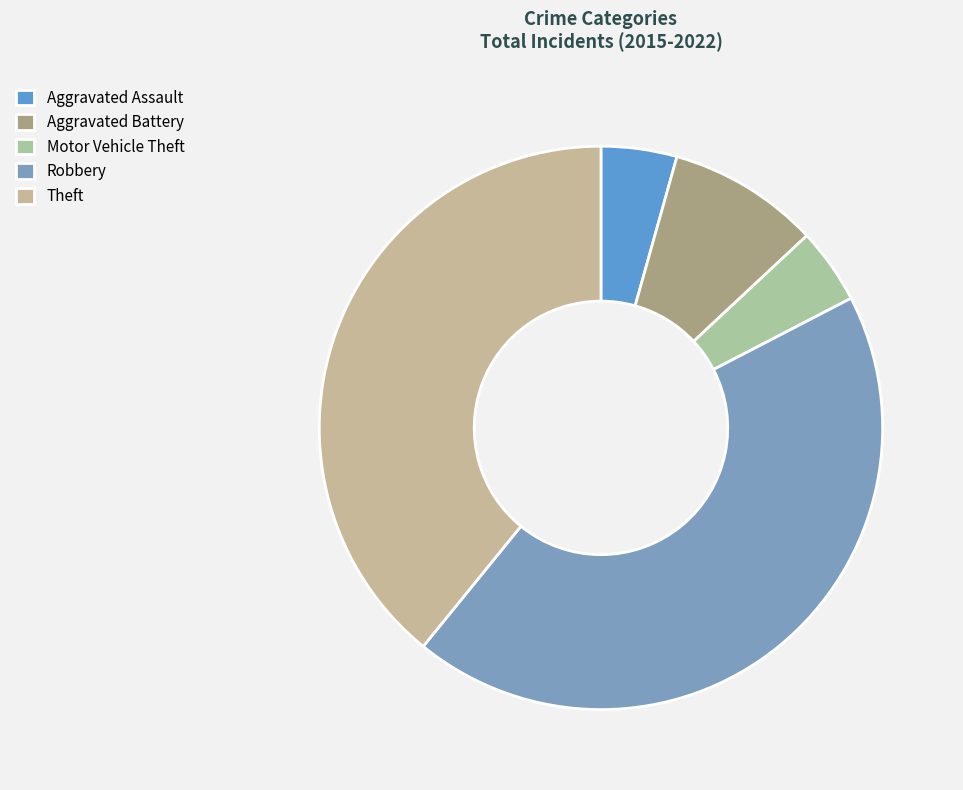

To the nearest percent, what is the difference between the largest and smallest slice percentages?

39%